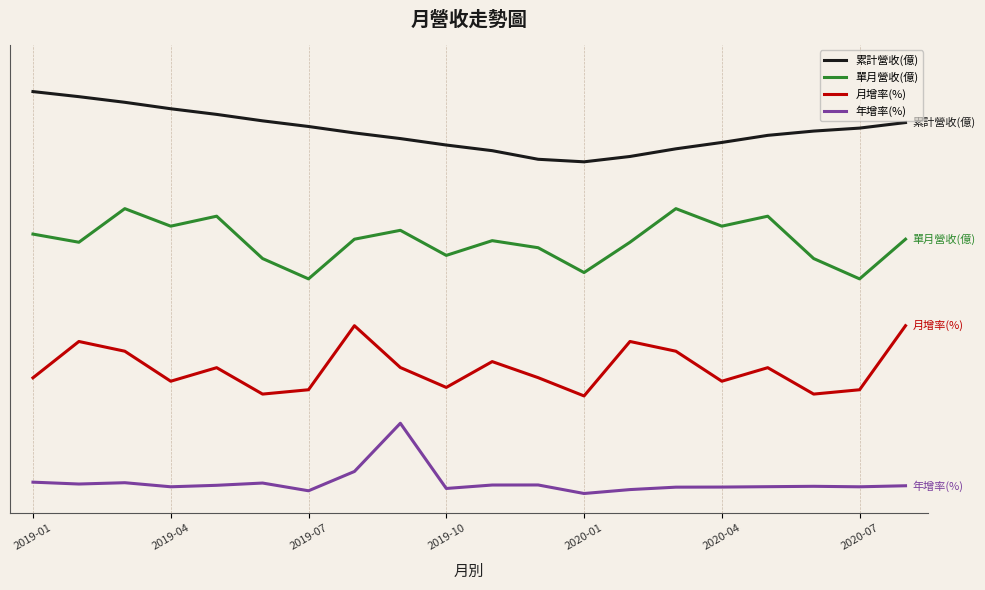

What are all the series names shown in the legend?

累計營收(億), 單月營收(億), 月增率(%), 年增率(%)